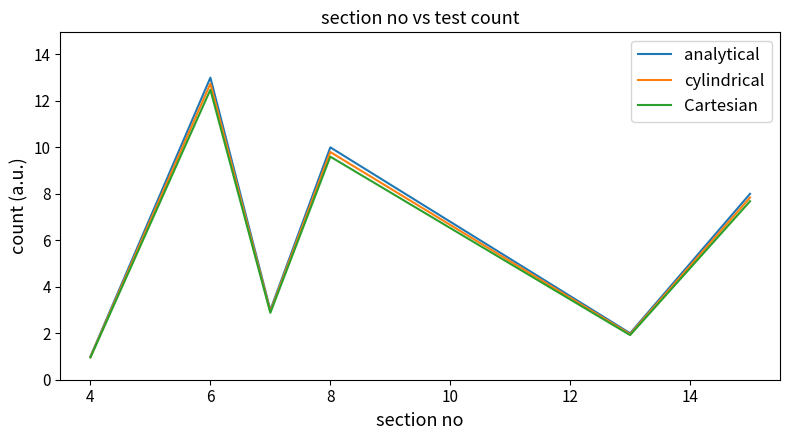

How many categories are shown in the chart?

6